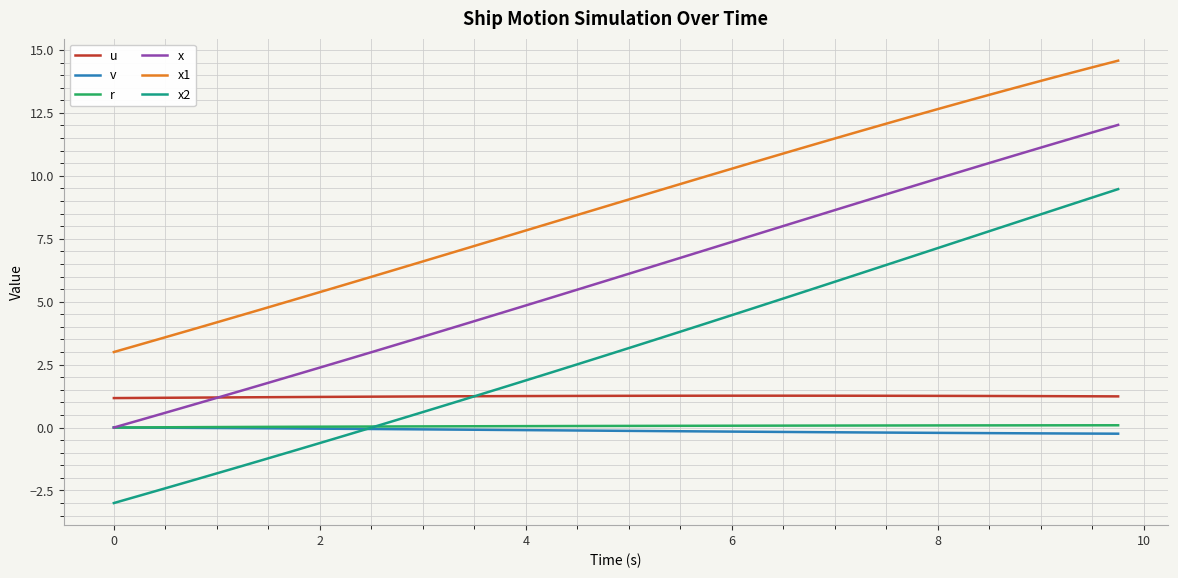

At how many categories does at least one series exceed 0?

40